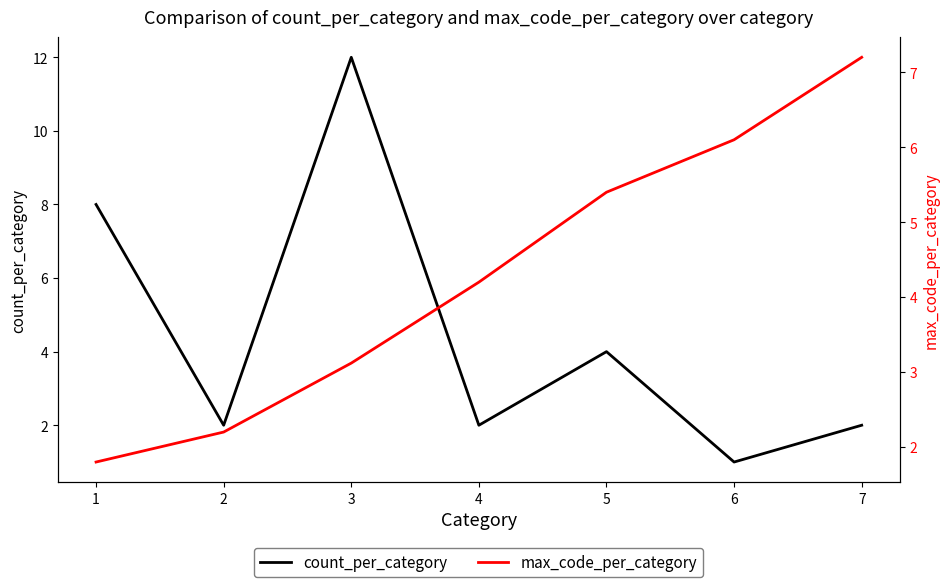

What is the average value of the max_code_per_category series?

4.3